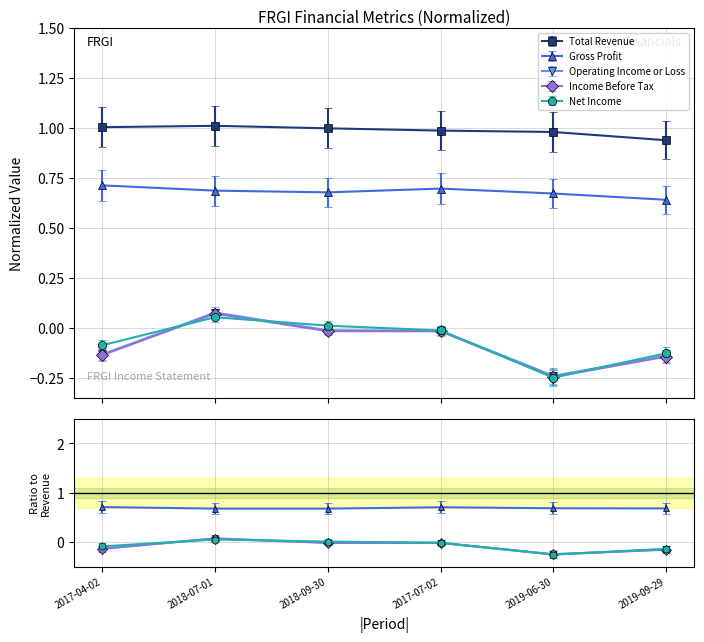

What position from the left is 2017-04-02?

1